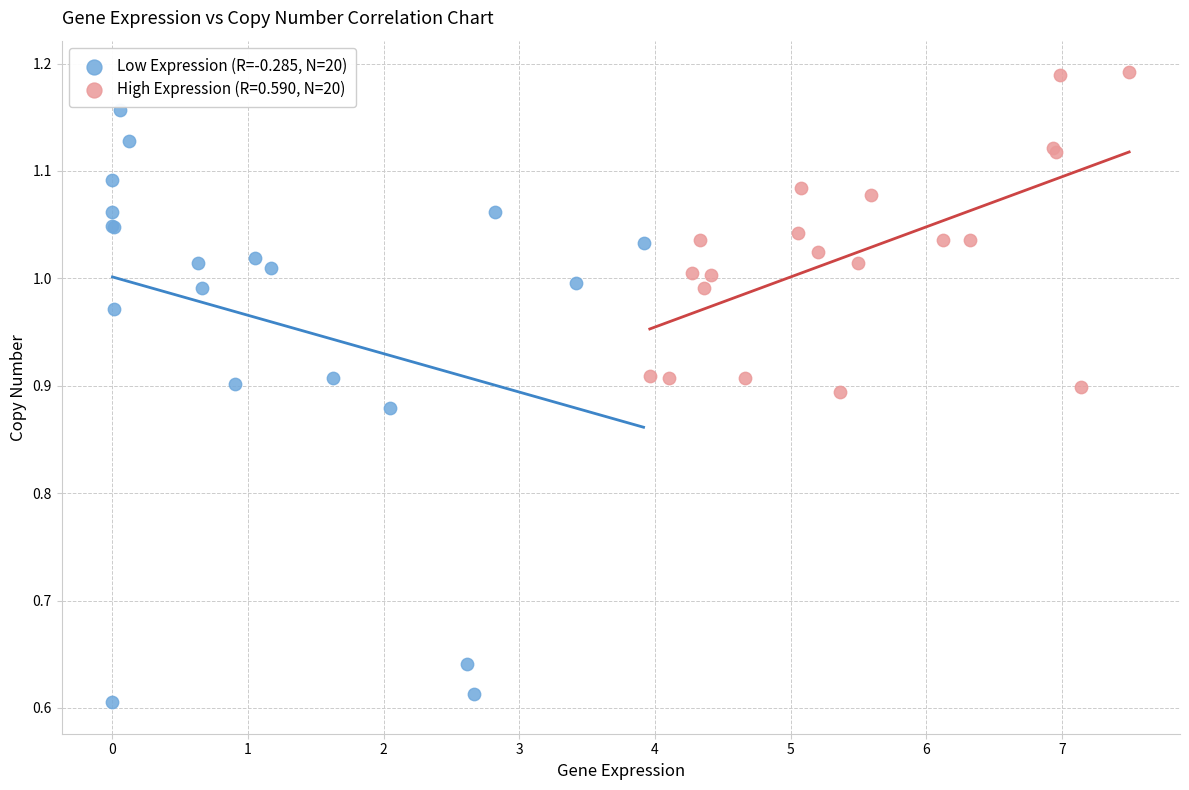

Which series reaches the minimum Y coordinate?

Low Expression (R=-0.285, N=20)